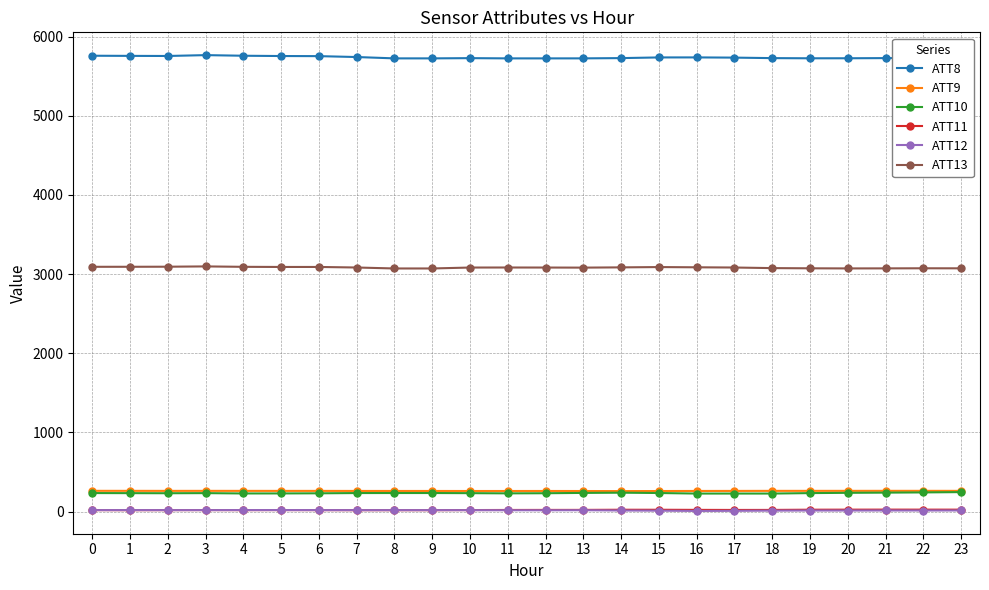

What is the greatest value displayed?

5766.2